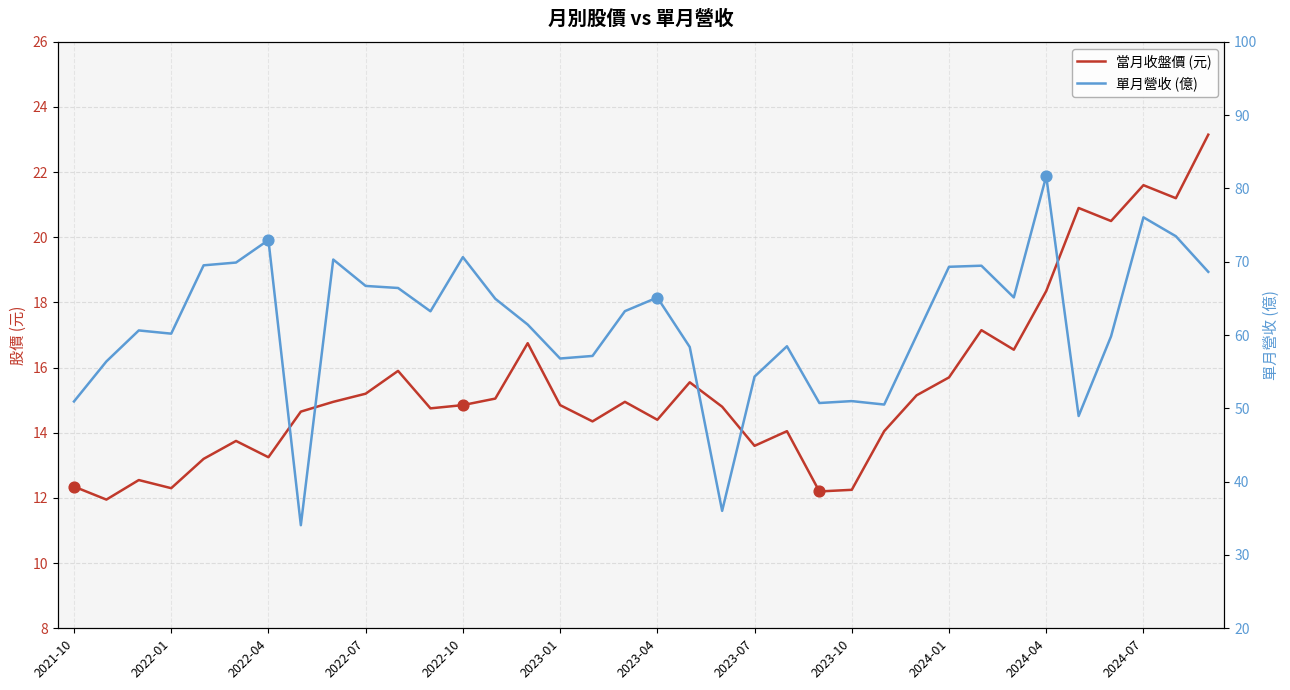

At how many categories does at least one series exceed 77?

1